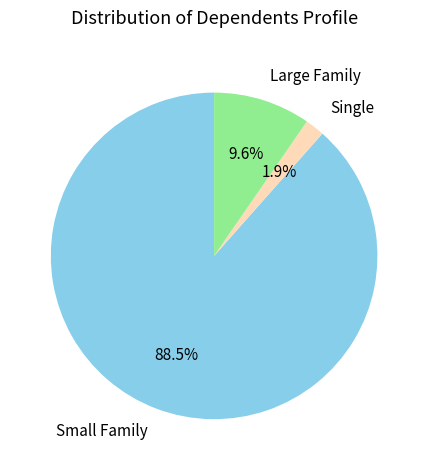

To the nearest percent, what is the difference between the largest and smallest slice percentages?

87%